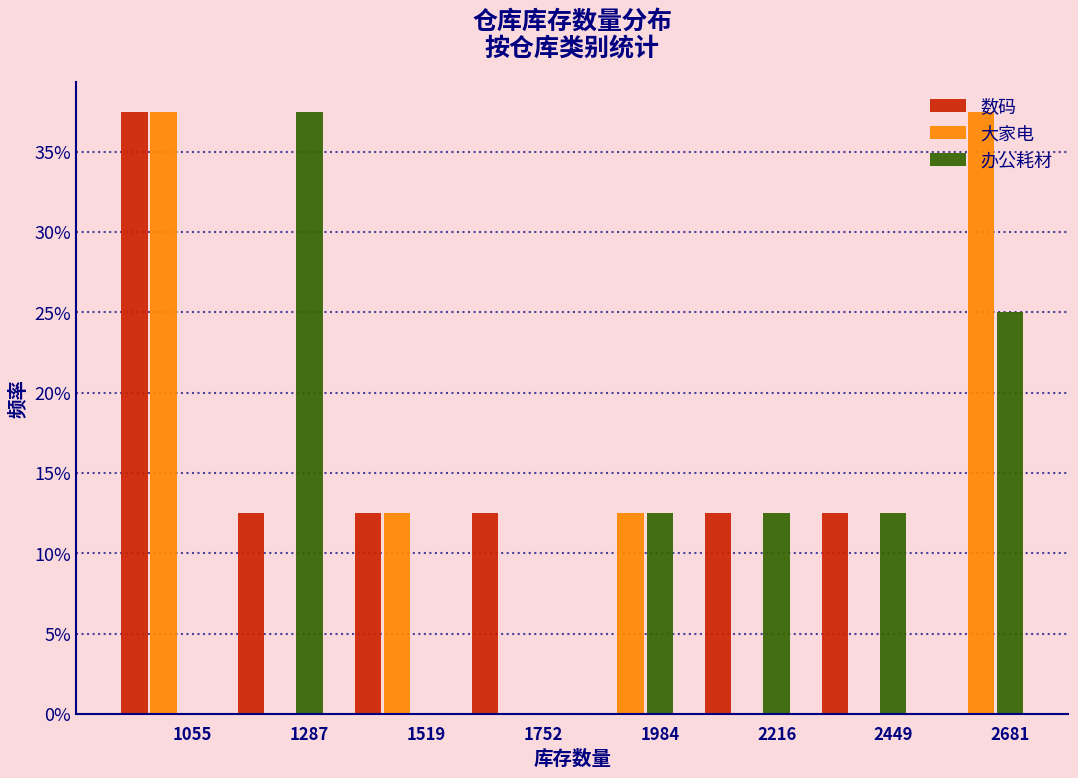

At which label does 办公耗材 reach its peak?

1287